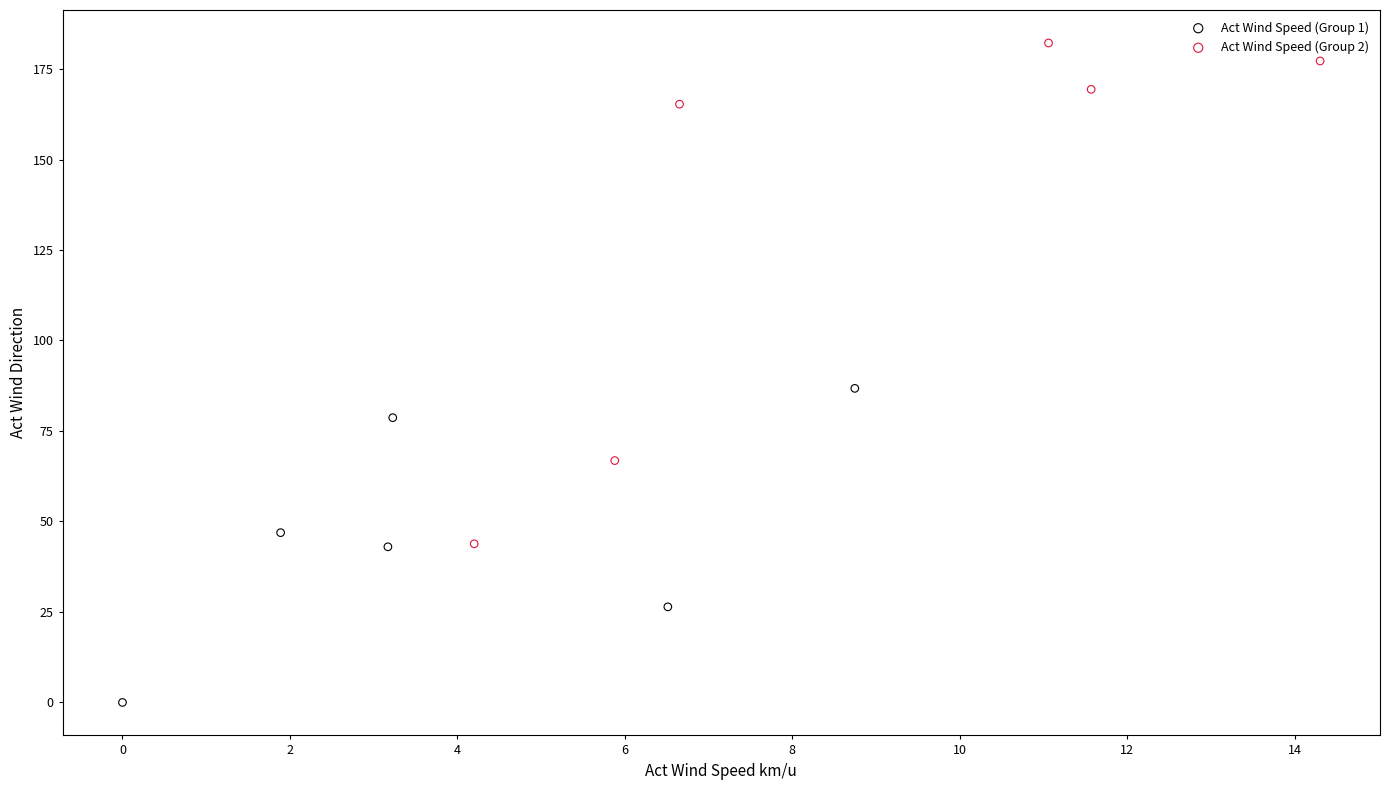

Which series reaches the minimum Y coordinate?

Act Wind Speed (Group 1)